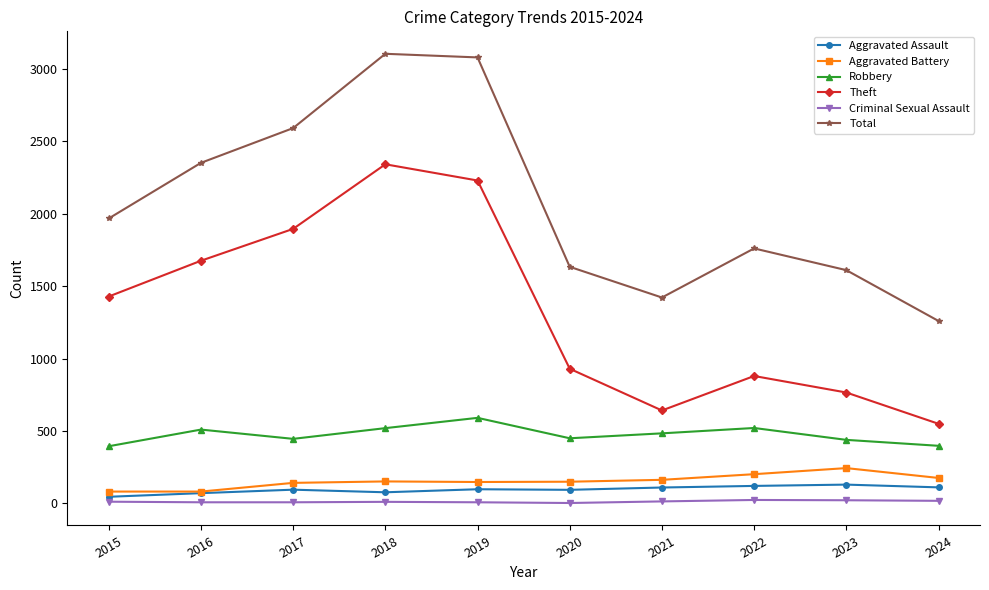

What is the sum of the Total values at 2020 and 2023?

3245